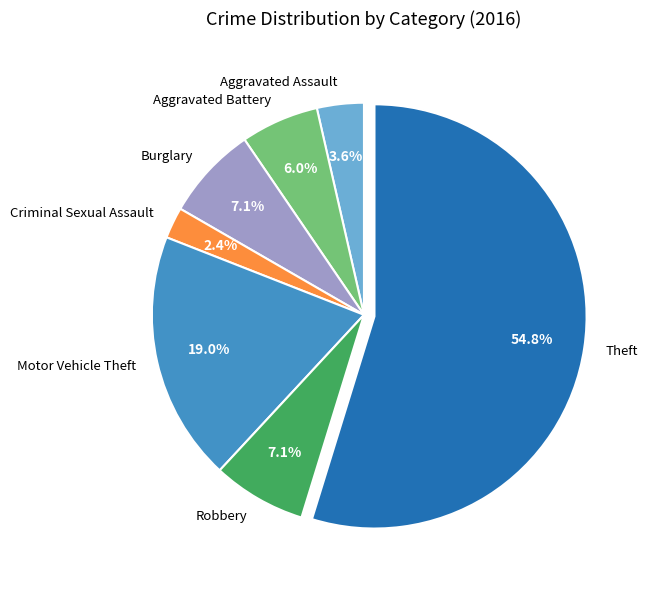

Is it true that Motor Vehicle Theft is 7% of the pie?

False